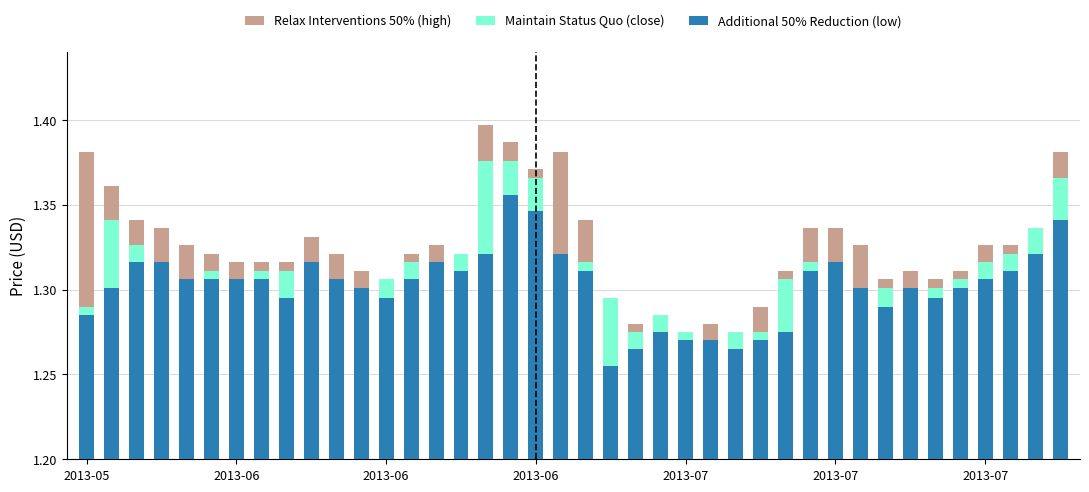

Reading left to right, transcribe all the data shown in this chart.

Relax Interventions 50% (high): 1.4	1.4	1.3	1.3	1.3	1.3	1.3	1.3	1.3	1.3	1.3	1.3	1.3	1.3	1.3	1.3	1.4	1.4	1.4	1.4	1.3	1.3	1.3	1.3	1.3	1.3	1.3	1.3	1.3	1.3	1.3	1.3	1.3	1.3	1.3	1.3	1.3	1.3	1.3	1.4
Maintain Status Quo (close): 1.3	1.3	1.3	1.3	1.3	1.3	1.3	1.3	1.3	1.3	1.3	1.3	1.3	1.3	1.3	1.3	1.4	1.4	1.4	1.3	1.3	1.3	1.3	1.3	1.3	1.3	1.3	1.3	1.3	1.3	1.3	1.3	1.3	1.3	1.3	1.3	1.3	1.3	1.3	1.4
Additional 50% Reduction (low): 1.3	1.3	1.3	1.3	1.3	1.3	1.3	1.3	1.3	1.3	1.3	1.3	1.3	1.3	1.3	1.3	1.3	1.4	1.3	1.3	1.3	1.3	1.3	1.3	1.3	1.3	1.3	1.3	1.3	1.3	1.3	1.3	1.3	1.3	1.3	1.3	1.3	1.3	1.3	1.3